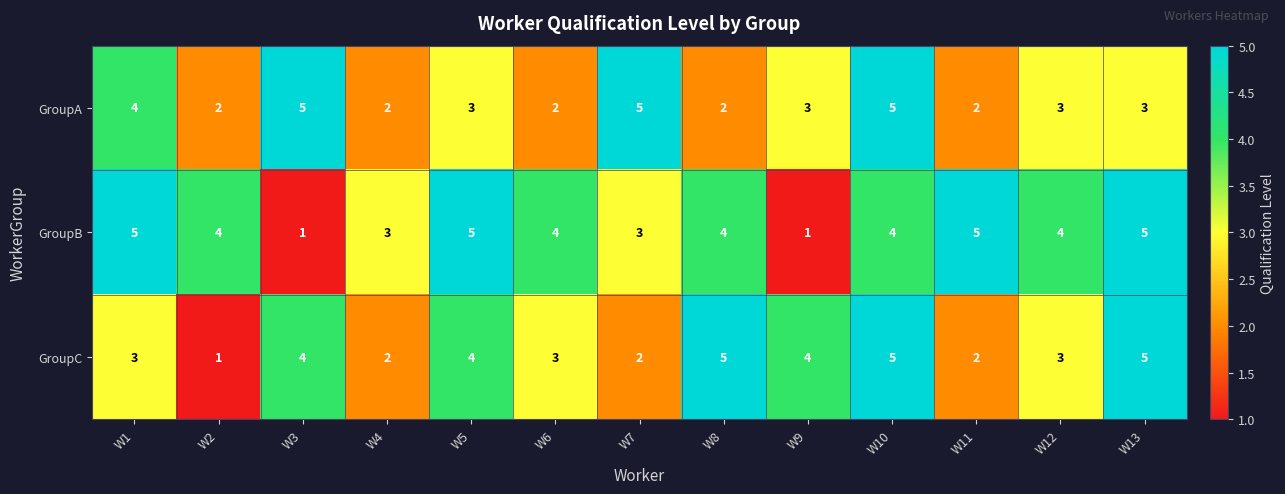

What is the difference between the maximum and second lowest values in the GroupA series?

3